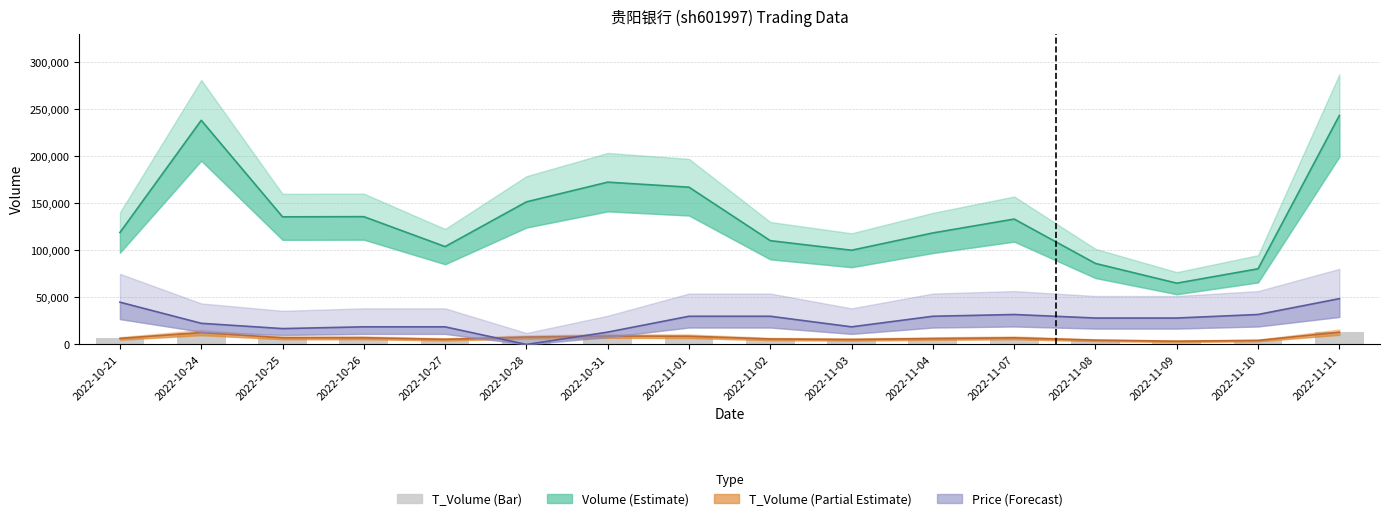

Is it true that t_volume equals 7097.0 at 2022-10-25?

True